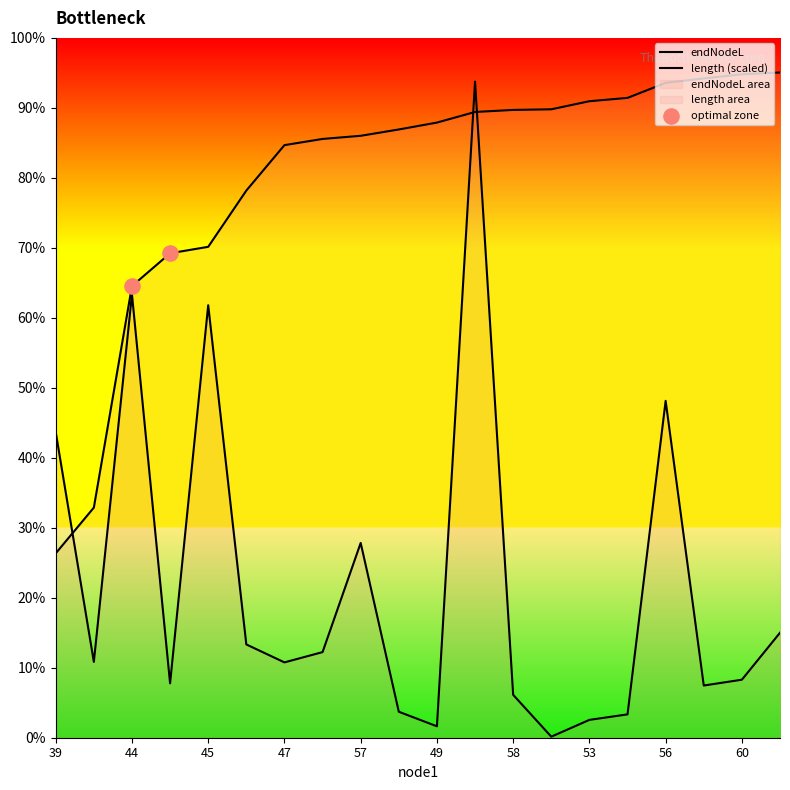

Which series contains the lowest Y value?

length